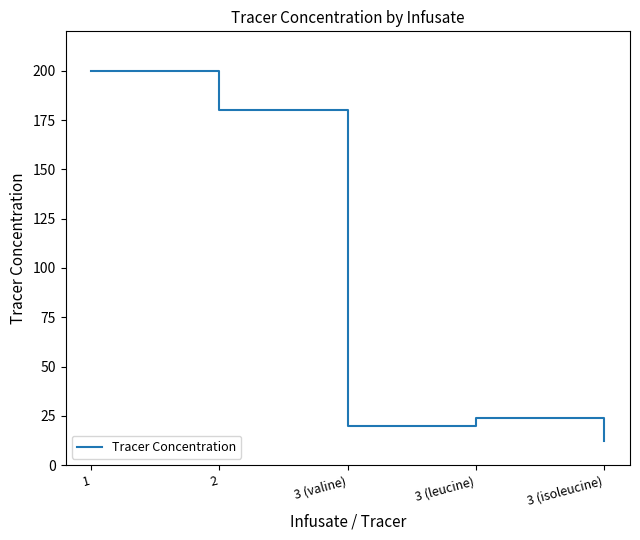

How many distinct data groups are displayed?

1